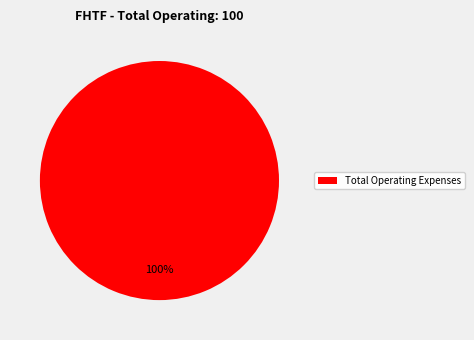

What is the majority slice?

Total Operating Expenses